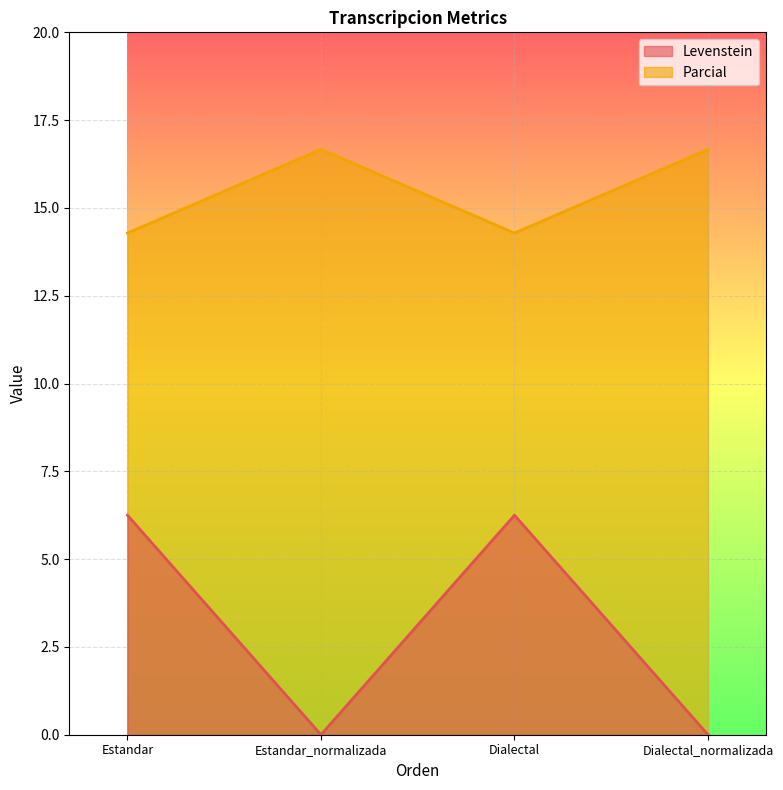

Between Estandar and Dialectal_normalizada, which is larger?

Estandar